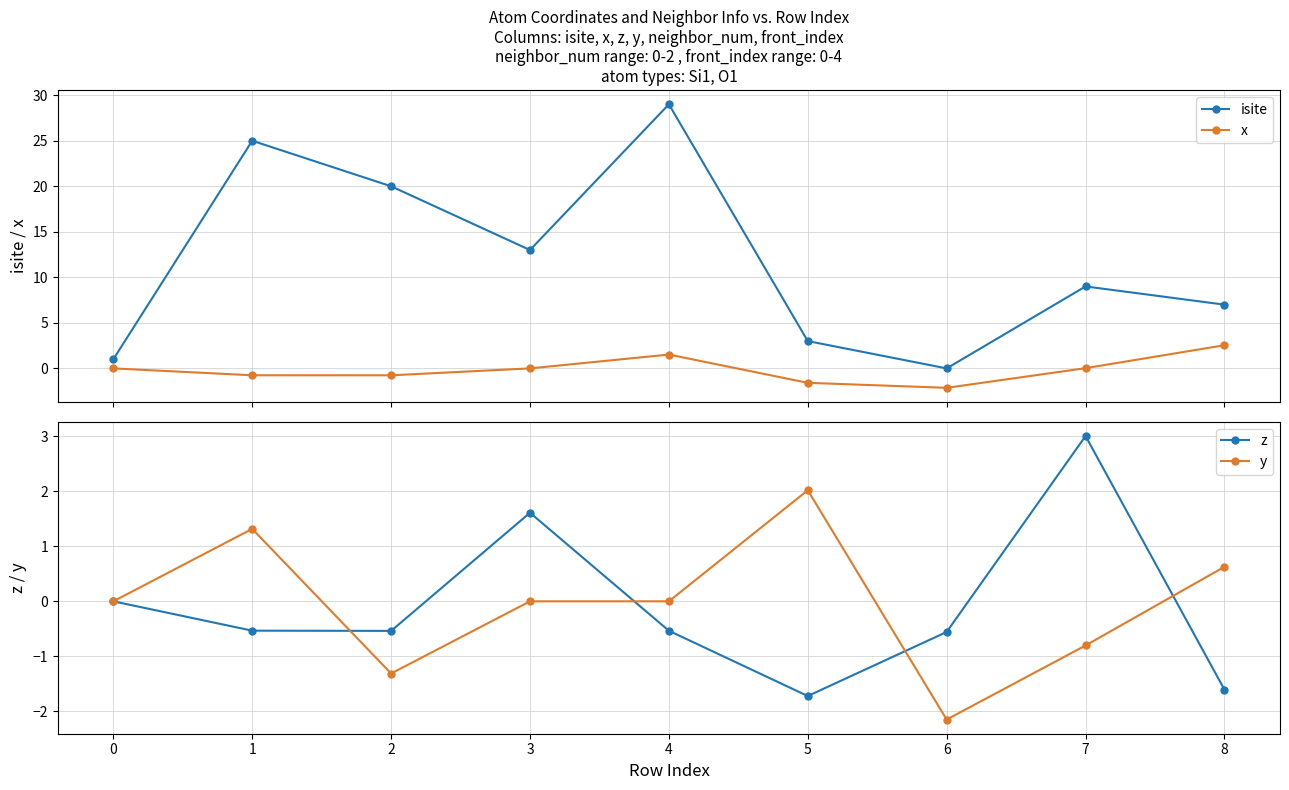

At 7, list the series in order from largest to smallest.

isite, z, x, y